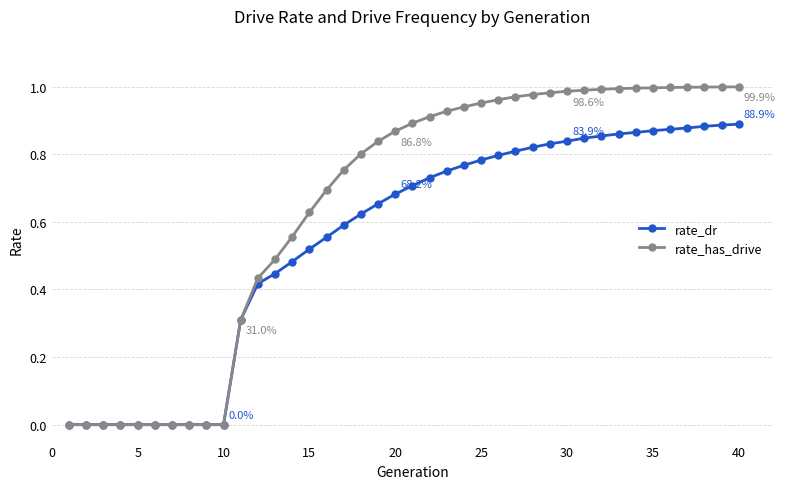

Which series has the largest total across all categories?

rate_has_drive